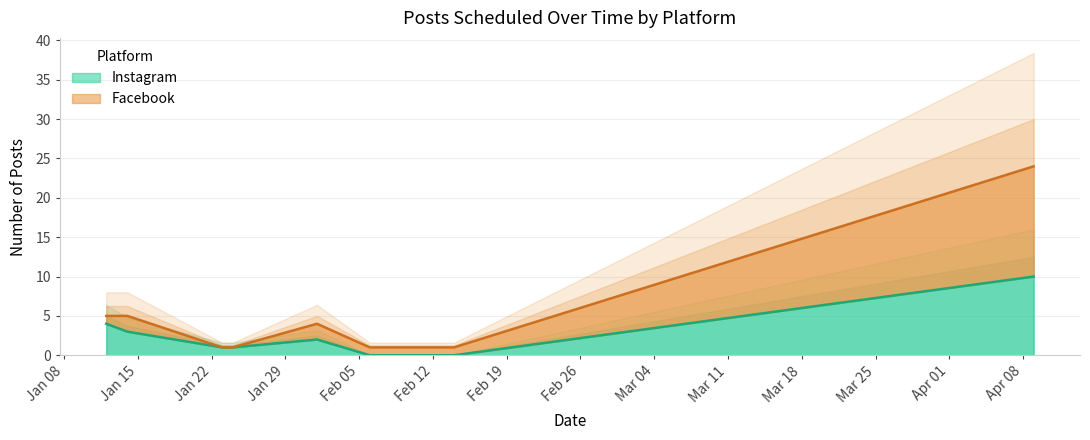

Reading left to right, what are all the values shown in this chart?

Instagram: 4	3	1	1	2	0	0	10
Facebook: 5	5	1	1	4	1	1	24